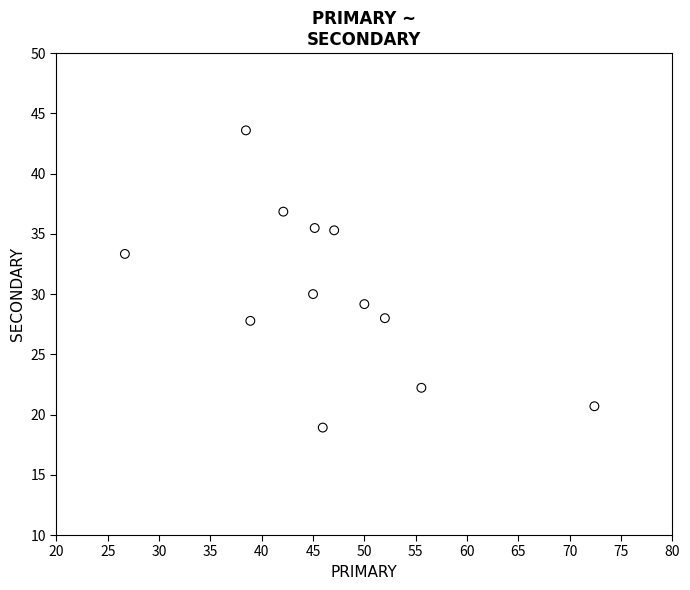

What is the average Y value?

30.1